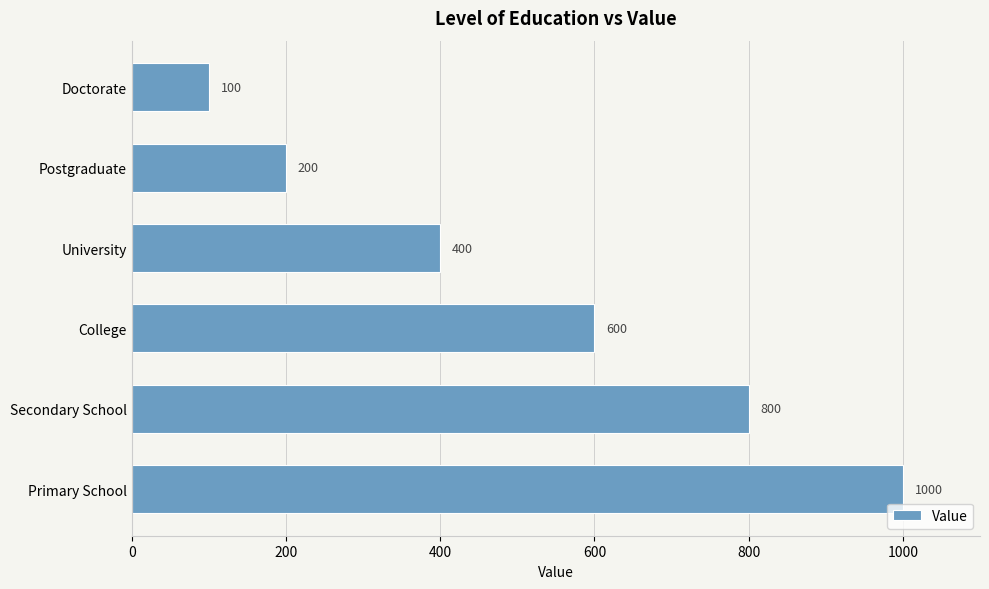

What is the difference between the maximum and minimum values?

900